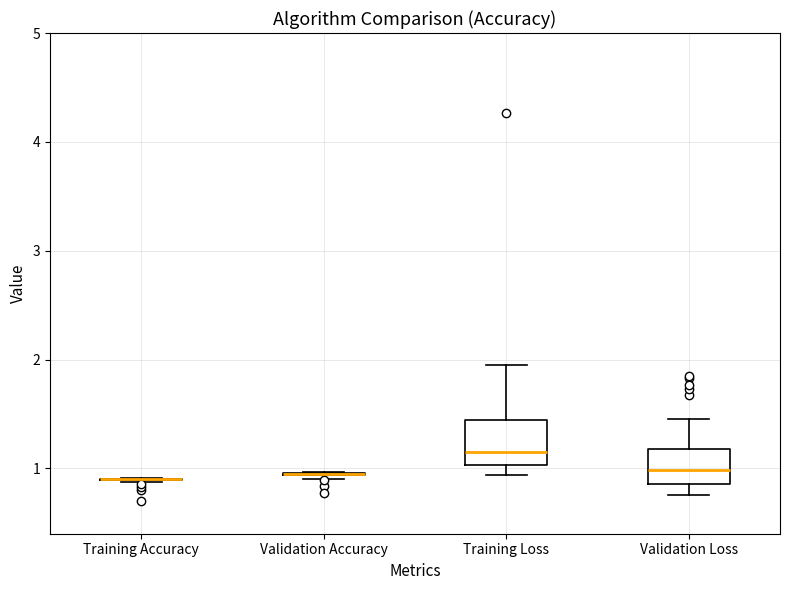

Reading left to right, read every box against the y-axis: the position of its median line, the range the box covers, and the ends of its whiskers. The values are not printed on the chart, so give them approximately, as read against the axis.

Training Accuracy: box collapsed to a line at 0.9, whiskers 0.9 to 0.9
Validation Accuracy: box collapsed to a line at 1.0, whiskers 0.9 to 1.0
Training Loss: median 1.2, box 1.0 to 1.4, whiskers 0.9 to 2.0
Validation Loss: median 1.0, box 0.9 to 1.2, whiskers 0.8 to 1.5